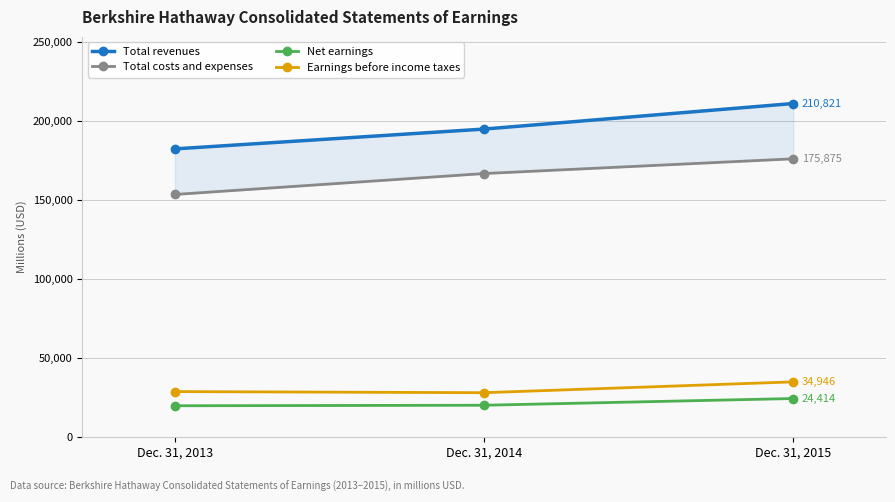

At which label does Earnings before income taxes first exceed 28796?

Dec. 31, 2015